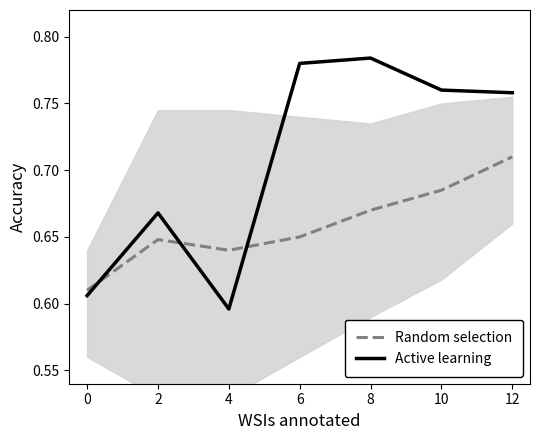

Rank the series at 0 from highest to lowest value.

Random selection, Active learning